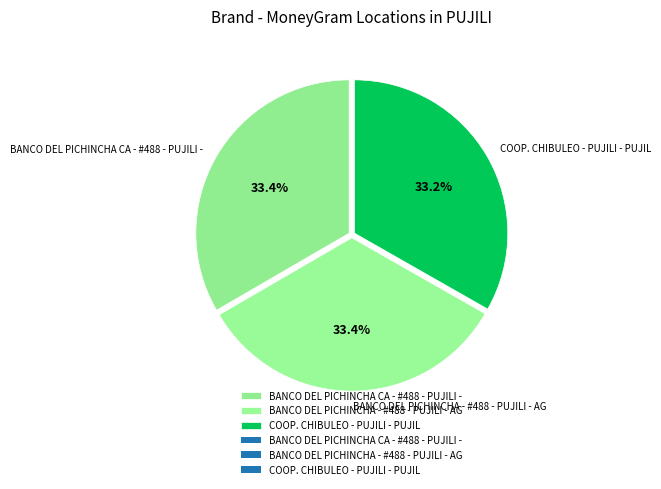

What portion of the pie excludes BANCO DEL PICHINCHA CA - #488 - PUJILI -?

66.6%